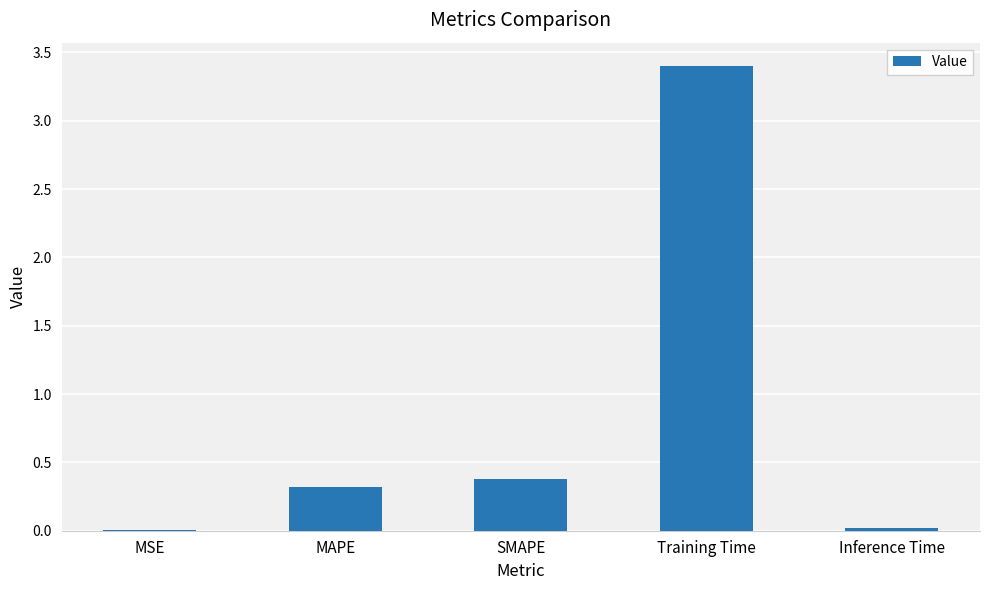

The value at MSE is 0.0. True or false?

True